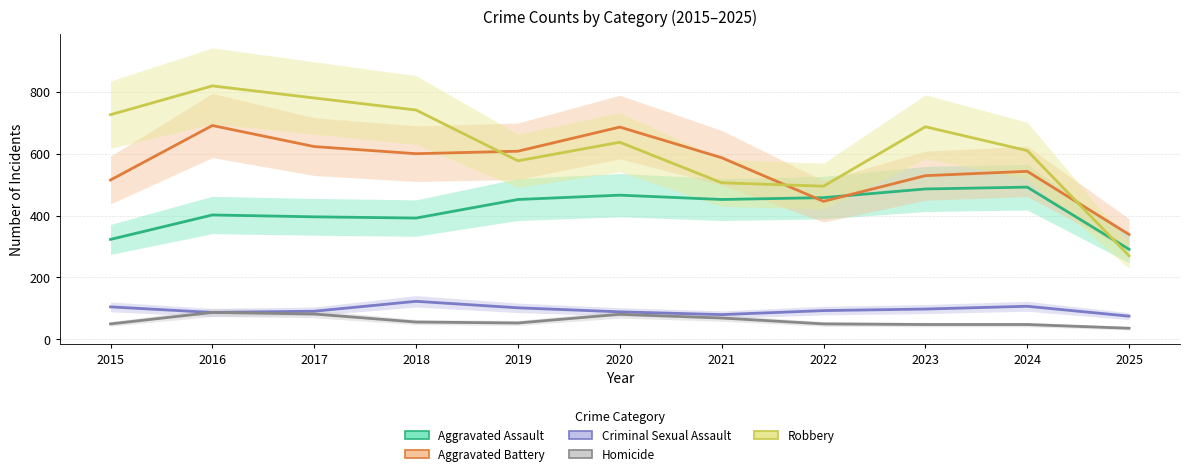

Reading left to right, transcribe all the data shown in this chart.

Aggravated Assault: 2015=323	2016=402	2017=396	2018=392	2019=452	2020=466	2021=452	2022=458	2023=486	2024=492	2025=291
Aggravated Battery: 2015=515	2016=691	2017=623	2018=600	2019=608	2020=686	2021=587	2022=446	2023=529	2024=543	2025=339
Criminal Sexual Assault: 2015=105	2016=87	2017=91	2018=123	2019=102	2020=89	2021=80	2022=93	2023=98	2024=107	2025=75
Homicide: 2015=50	2016=87	2017=82	2018=56	2019=53	2020=81	2021=69	2022=50	2023=48	2024=48	2025=36
Robbery: 2015=726	2016=819	2017=780	2018=741	2019=577	2020=637	2021=506	2022=495	2023=687	2024=610	2025=270